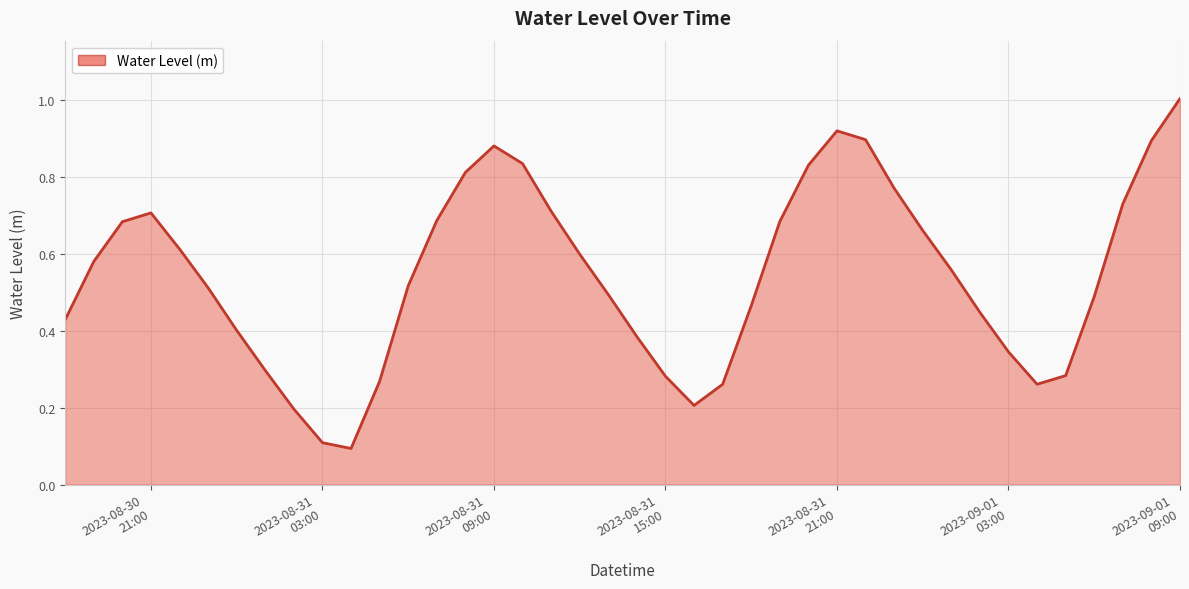

What is the greatest value displayed?

1.0